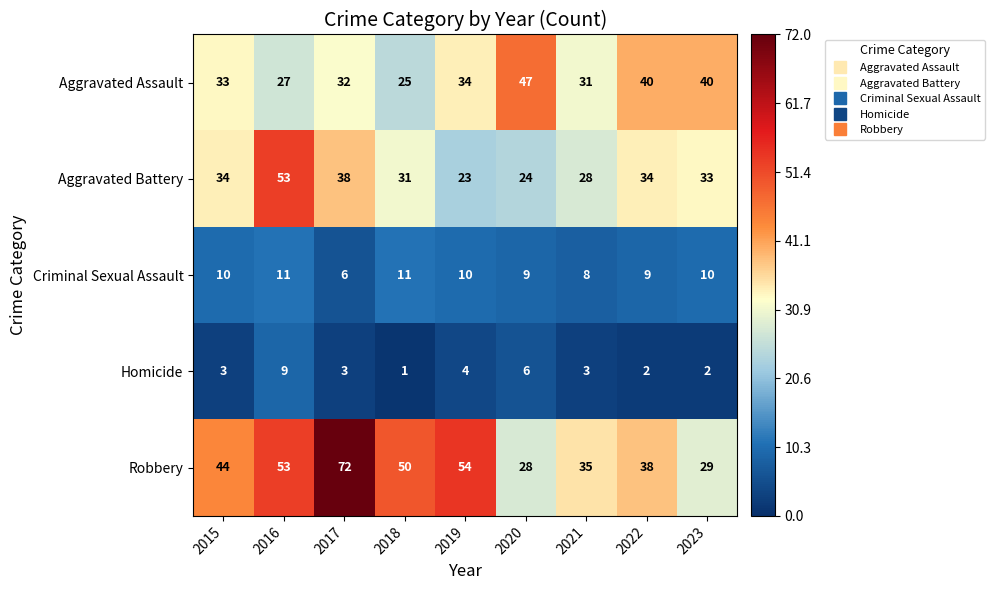

What is the difference between the highest and lowest values at 2018?

49